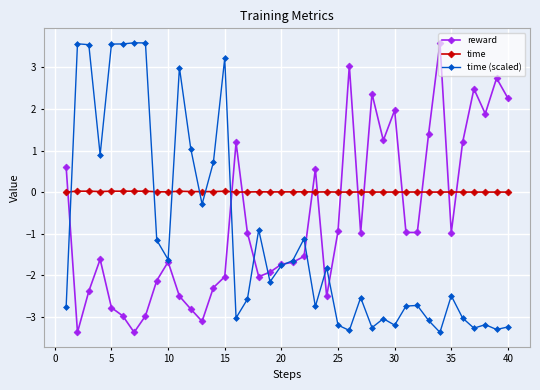

Does the chart display data point markers on the line(s)?

Yes